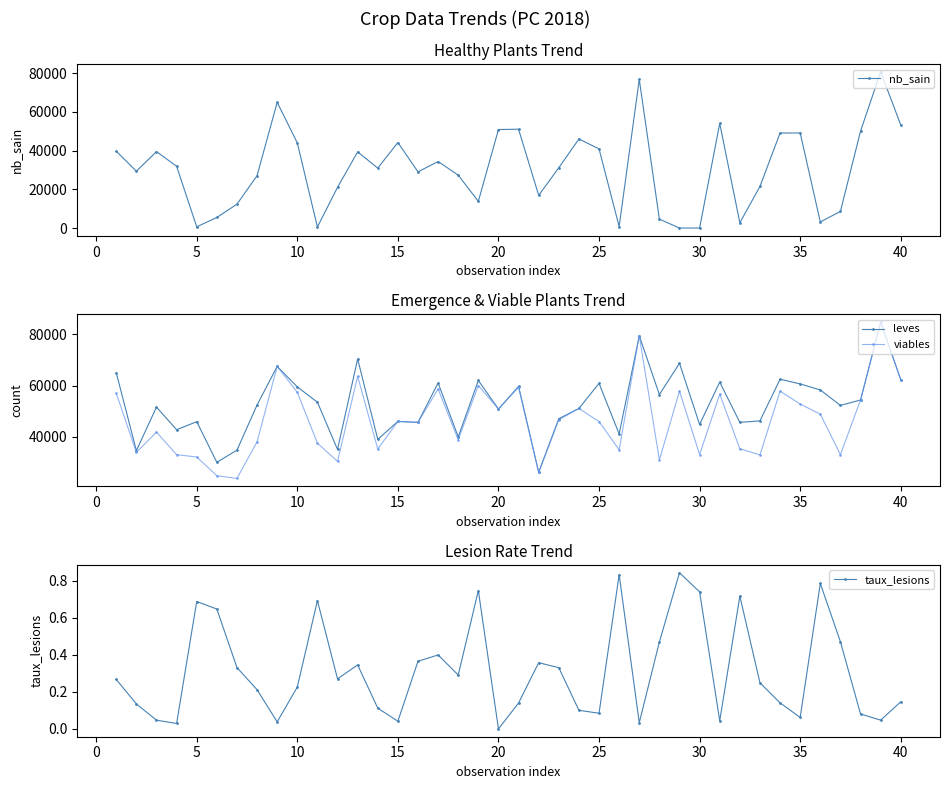

What is the maximum value for leves?

84615.4